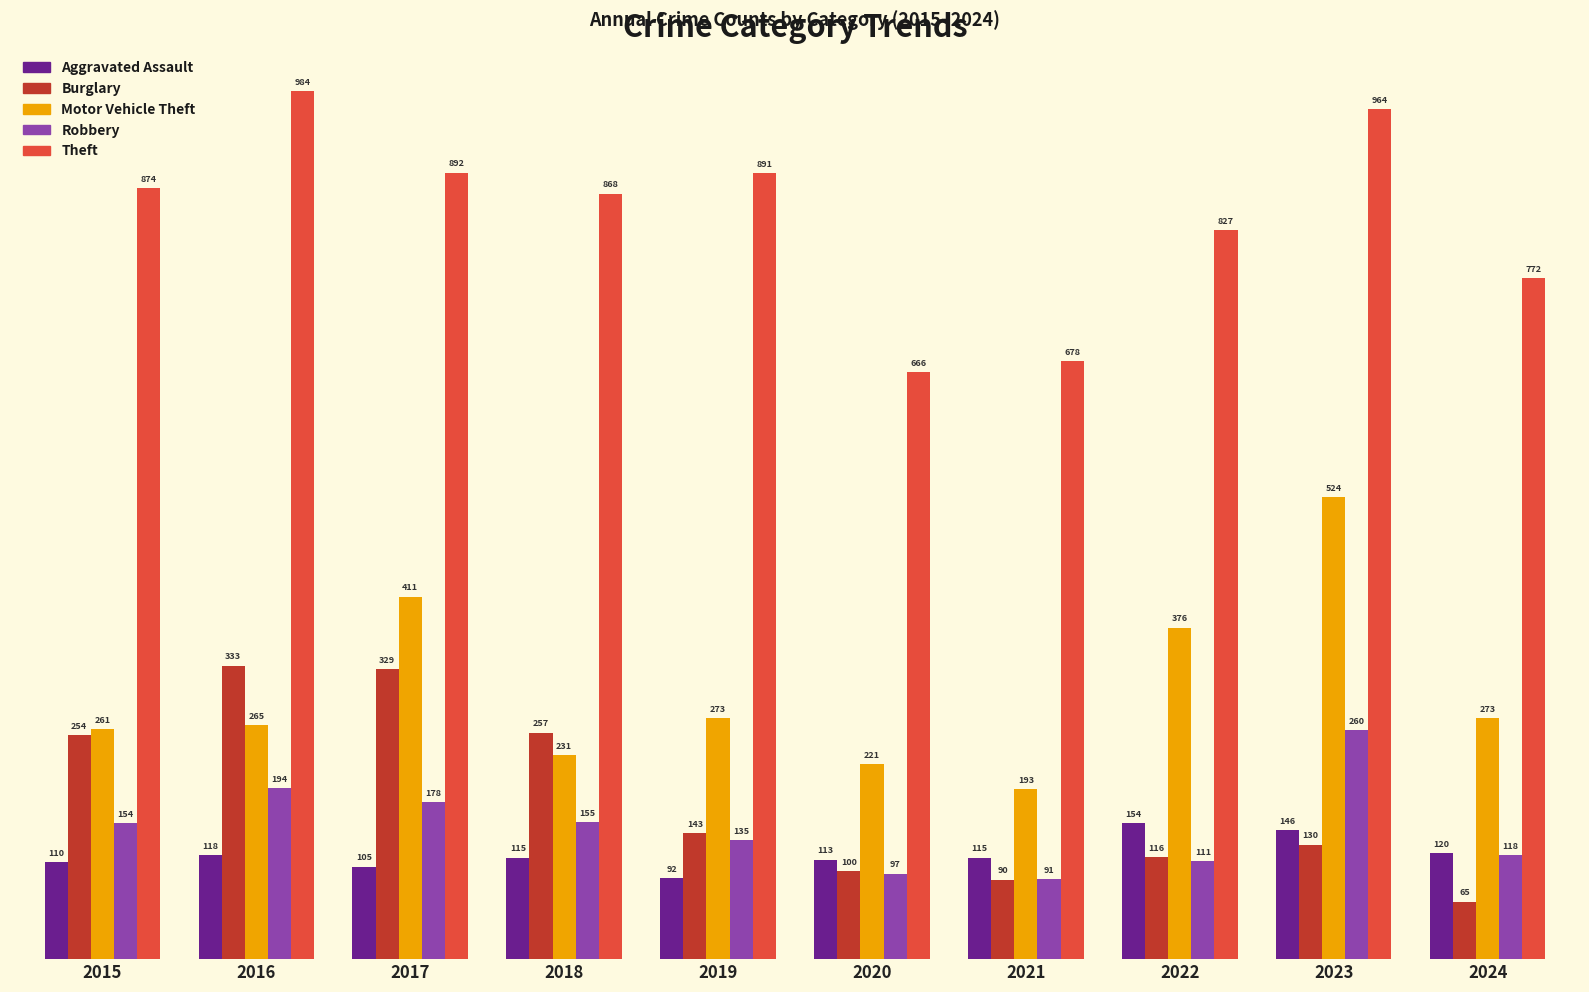

True or false: Theft has a value of 236 at 2021.

False